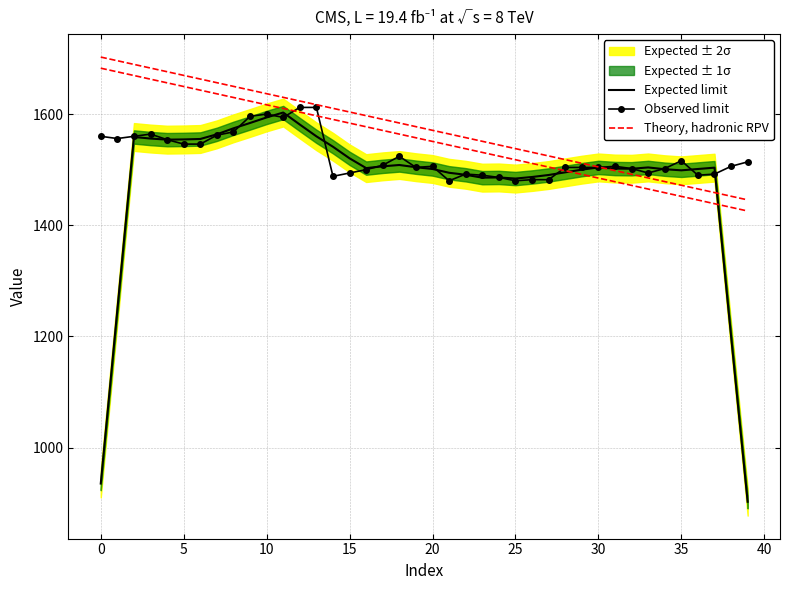

What is the minimum value for Expected limit?

902.4